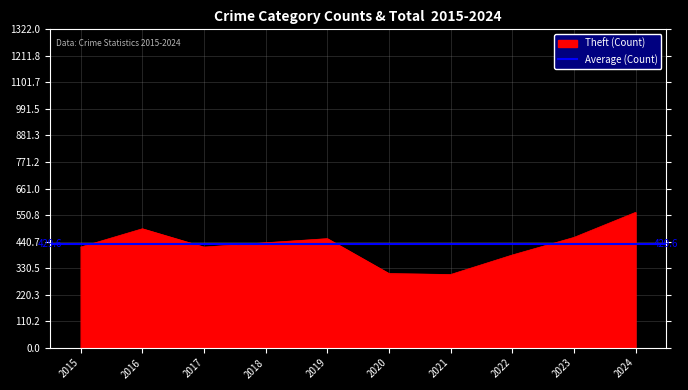

Where does the data first go above 436?

2016